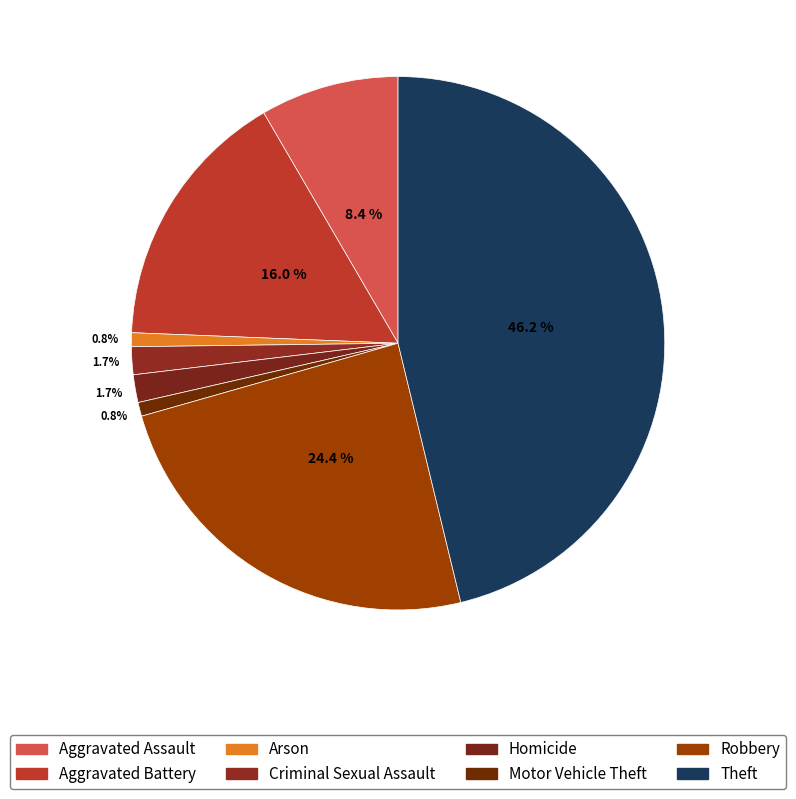

To the nearest percent, what is the difference between the largest and smallest slice percentages?

45%